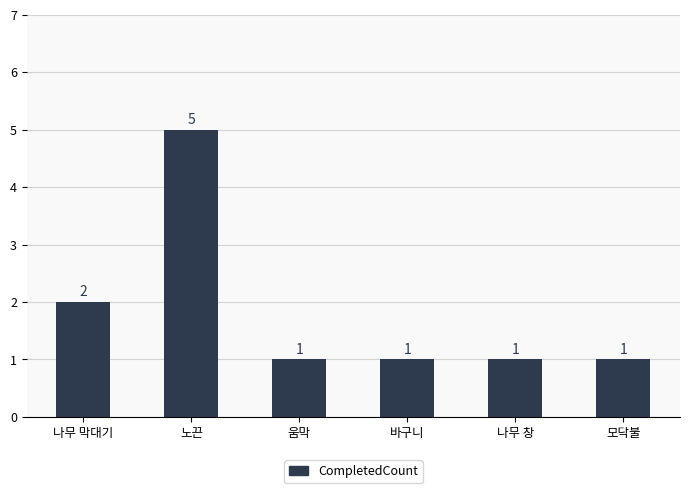

How many bars are there in total?

6